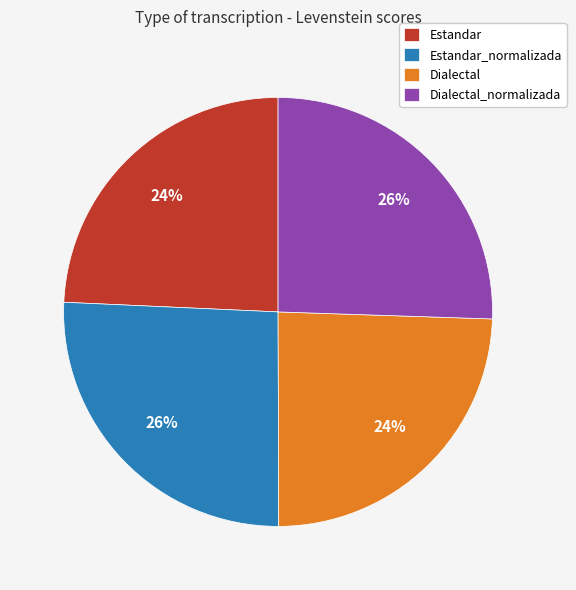

To the nearest percent, what is the combined percentage of Dialectal and Estandar_normalizada?

50%